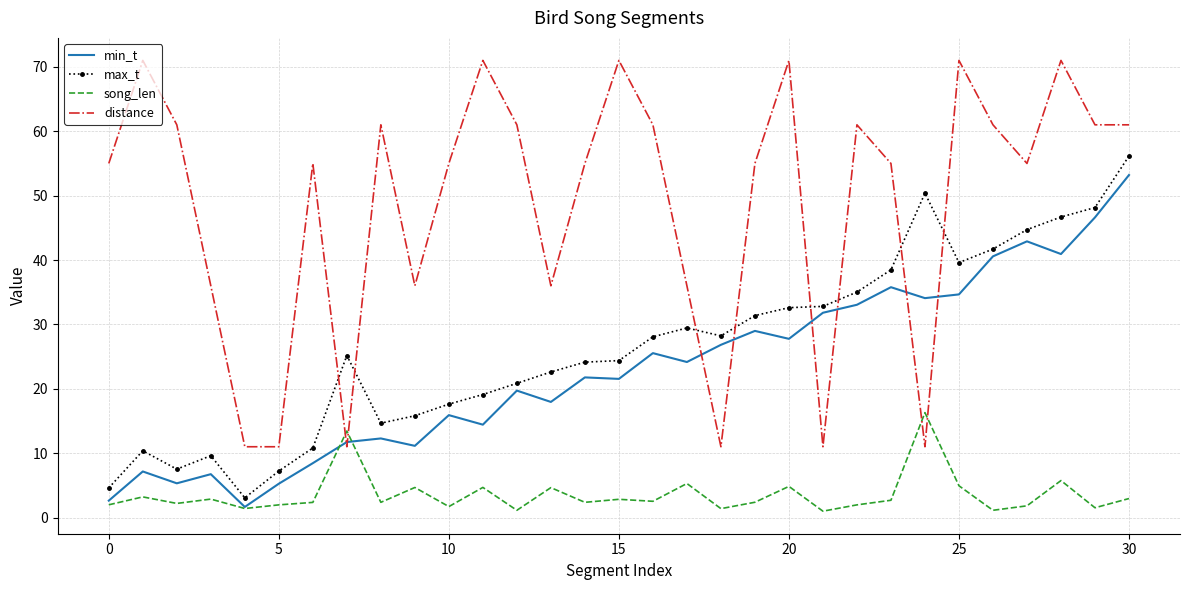

True or false: distance and min_t intersect in this chart.

True